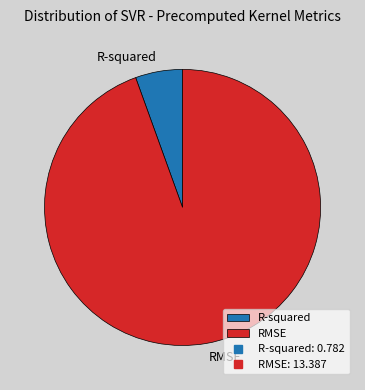

Rank the categories by value from highest to lowest.

RMSE, R-squared